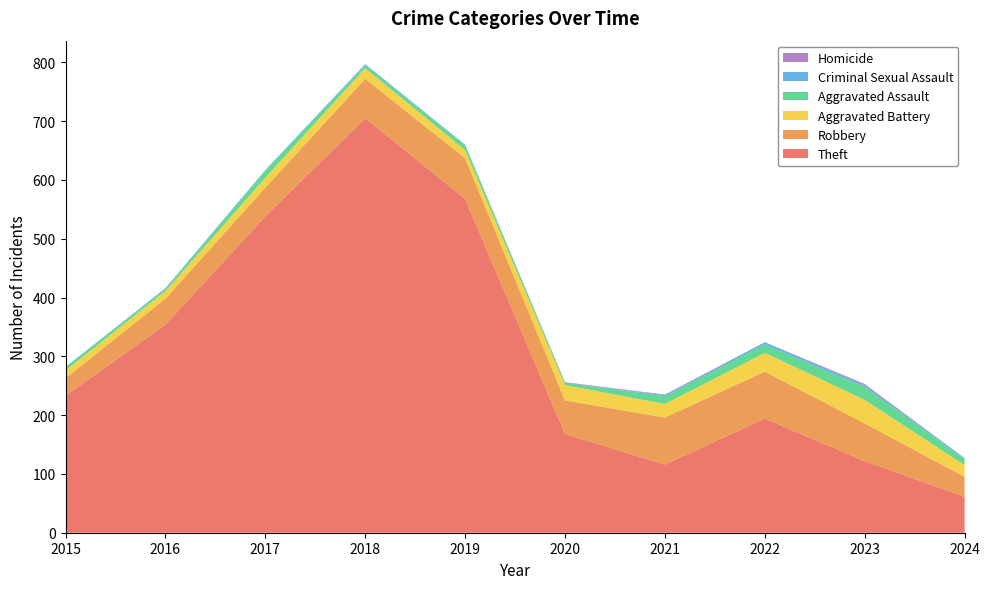

Reading right to left, list all the values displayed in this chart.

Theft: 2024=61	2023=122	2022=194	2021=116	2020=168	2019=568	2018=705	2017=538	2016=354	2015=233
Robbery: 2024=34	2023=64	2022=80	2021=80	2020=57	2019=69	2018=67	2017=49	2016=44	2015=30
Aggravated Battery: 2024=20	2023=40	2022=32	2021=23	2020=26	2019=14	2018=18	2017=17	2016=13	2015=13
Aggravated Assault: 2024=10	2023=22	2022=14	2021=13	2020=4	2019=8	2018=5	2017=12	2016=3	2015=6
Criminal Sexual Assault: 2024=2	2023=3	2022=4	2021=2	2020=0	2019=1	2018=2	2017=1	2016=2	2015=0
Homicide: 2024=0	2023=2	2022=0	2021=1	2020=1	2019=0	2018=0	2017=0	2016=0	2015=0